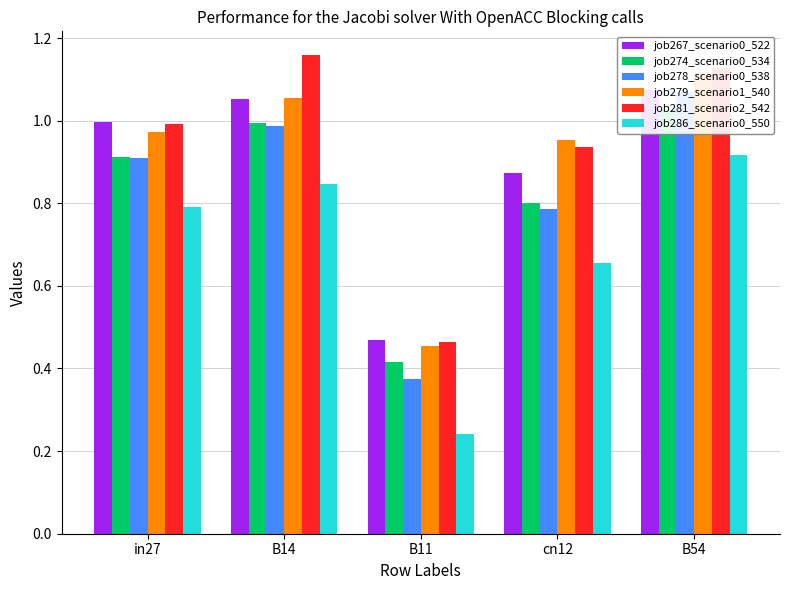

Reading right to left, transcribe all the data shown in this chart.

job267_scenario0_522: 1.1	0.9	0.5	1.1	1.0
job274_scenario0_534: 1.0	0.8	0.4	1.0	0.9
job278_scenario0_538: 1.1	0.8	0.4	1.0	0.9
job279_scenario1_540: 1.1	1.0	0.5	1.1	1.0
job281_scenario2_542: 1.1	0.9	0.5	1.2	1.0
job286_scenario0_550: 0.9	0.7	0.2	0.8	0.8